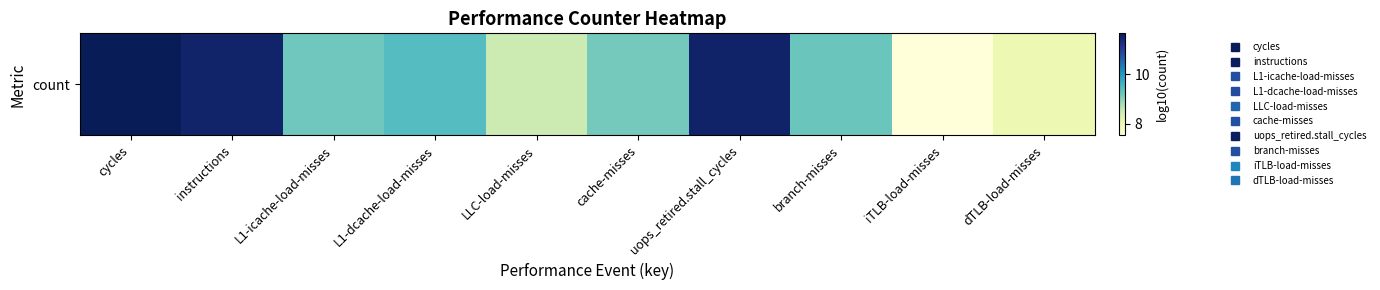

At which label does the data first exceed 9?

cycles